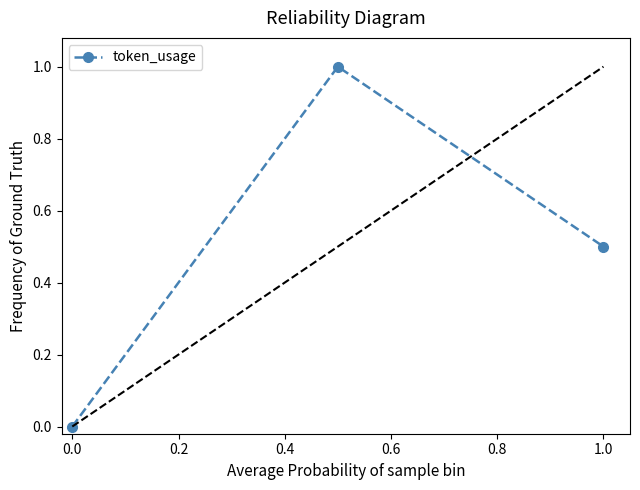

Does the chart display data point markers on the line(s)?

Yes